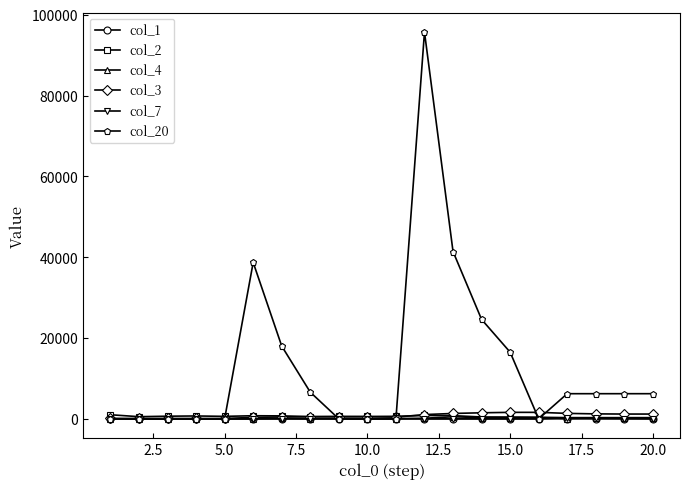

What is the difference between the maximum and minimum values in the col_2 series?

717